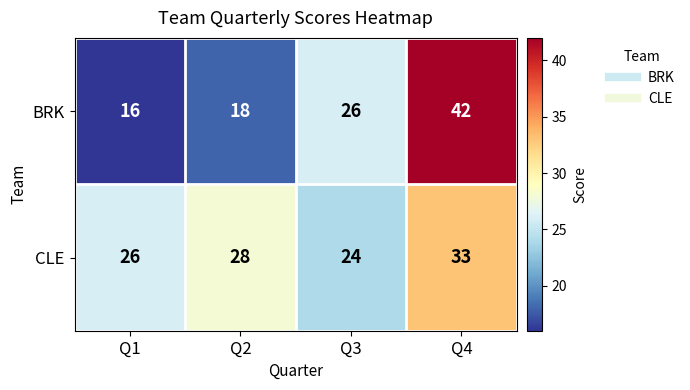

At how many categories does at least one series exceed 37?

1